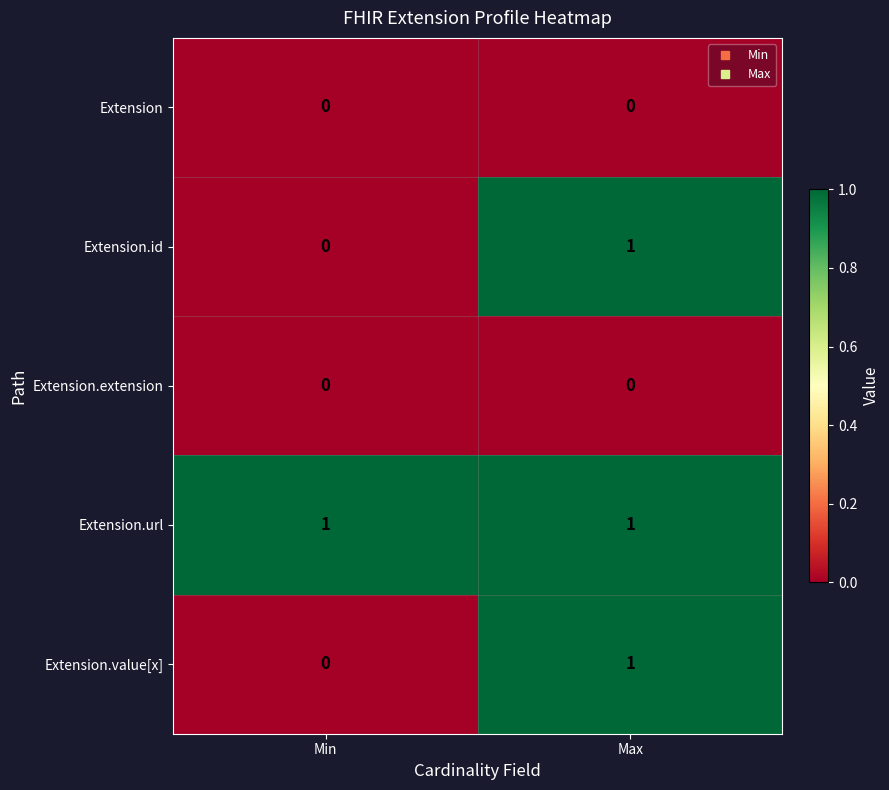

Is it true that Extension.value[x] equals 0 at Min?

True